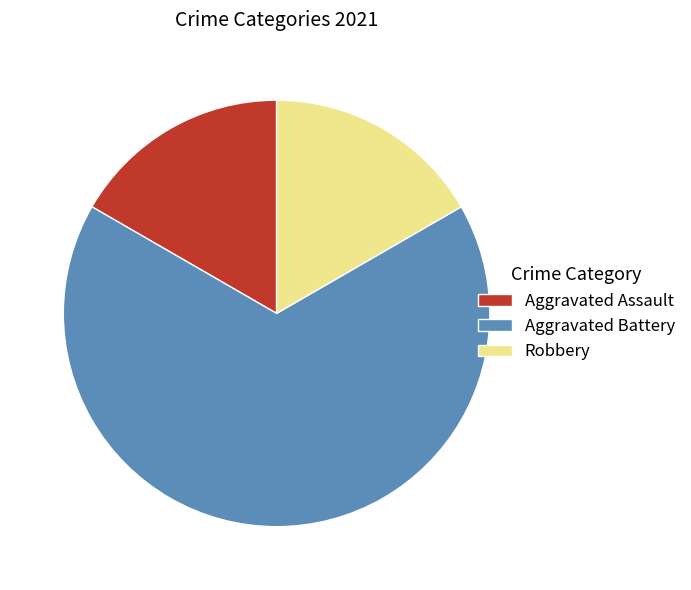

Is the sum of Robbery and Aggravated Assault greater than half?

No